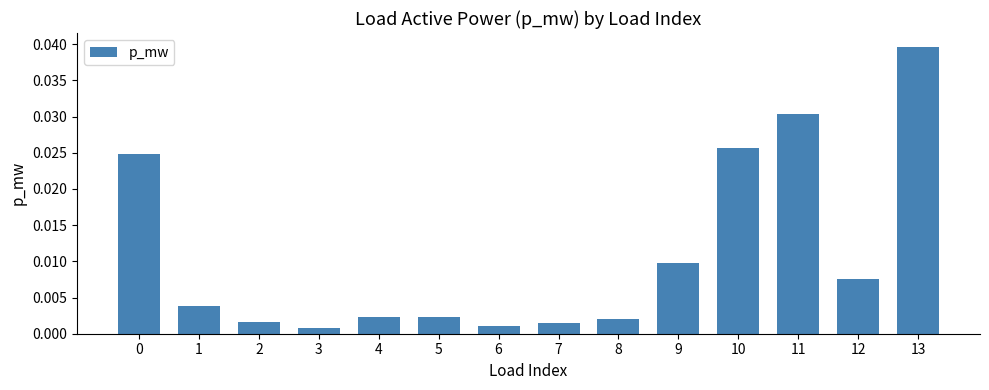

Between 12 and 10, which is larger?

10